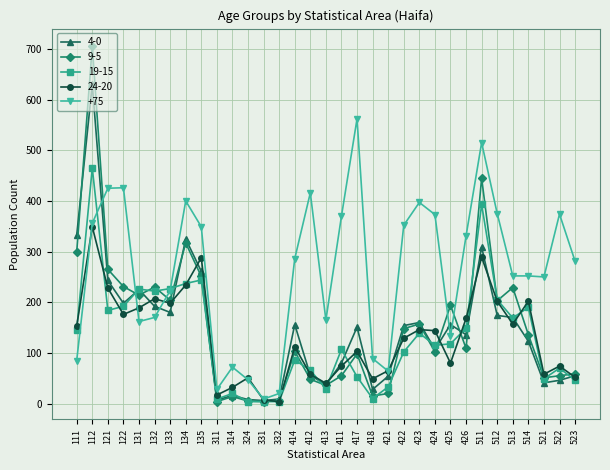

Which label corresponds to the largest value in the chart?

112